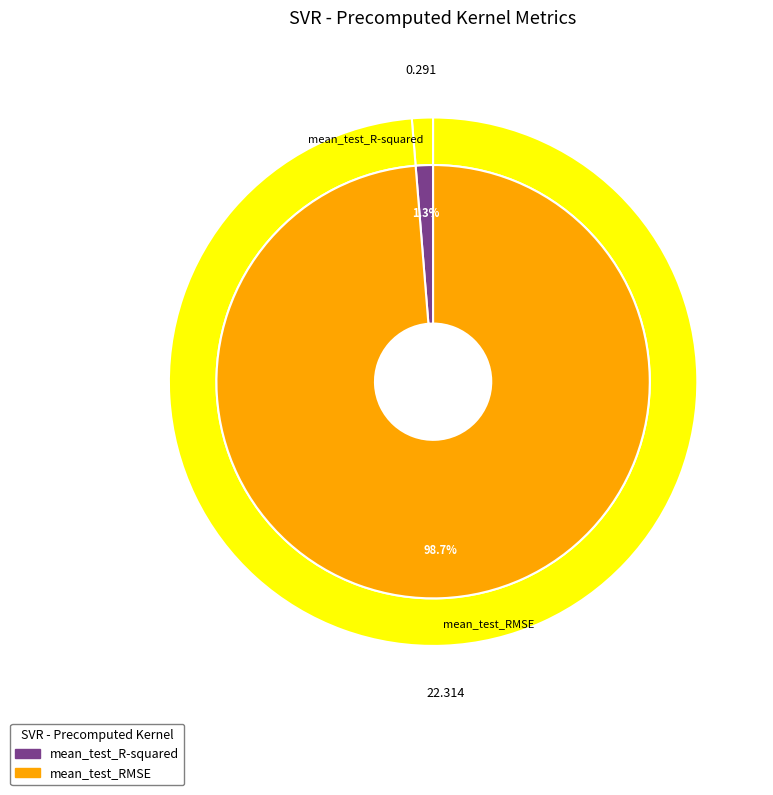

To the nearest percent, what percentage of the pie is mean_test_RMSE?

99%